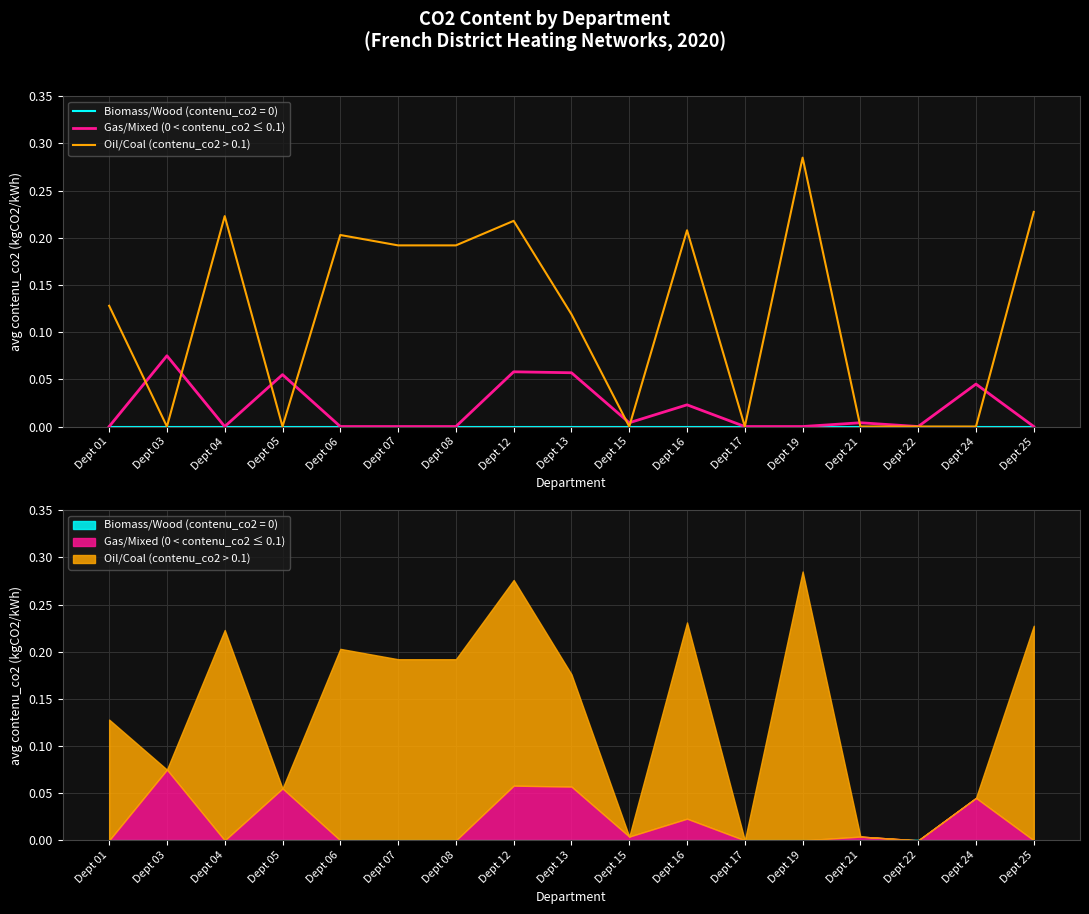

How many interior local valleys does the Gas/Mixed (0 < contenu_co2 ≤ 0.1) series have?

3